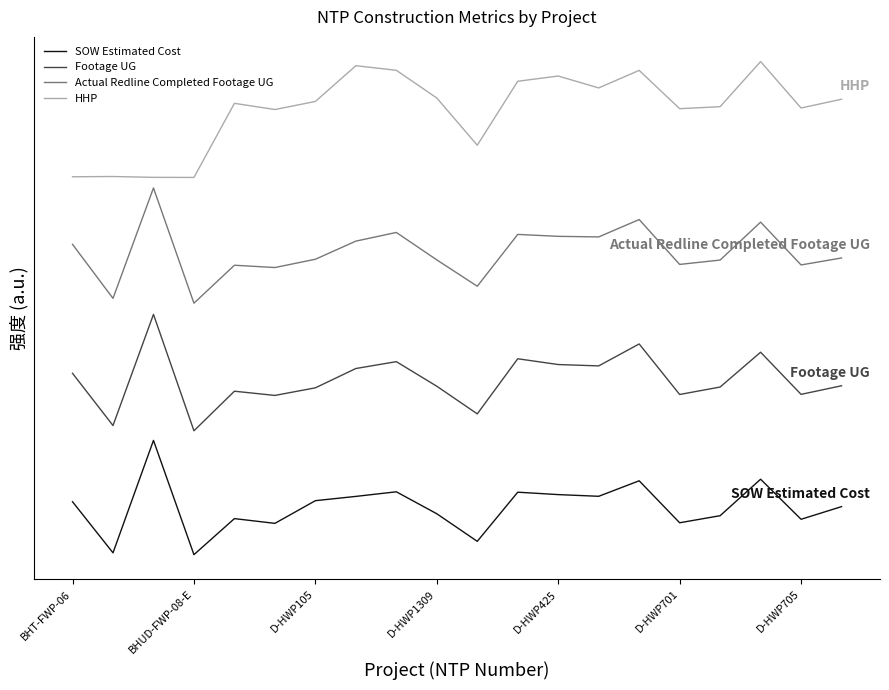

What are all the series names shown in the legend?

SOW Estimated Cost, Footage UG, Actual Redline Completed Footage UG, HHP